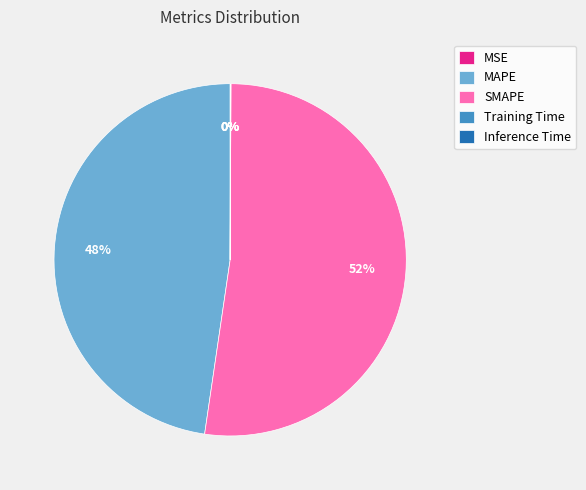

The SMAPE slice represents 52% of the pie. True or false?

True